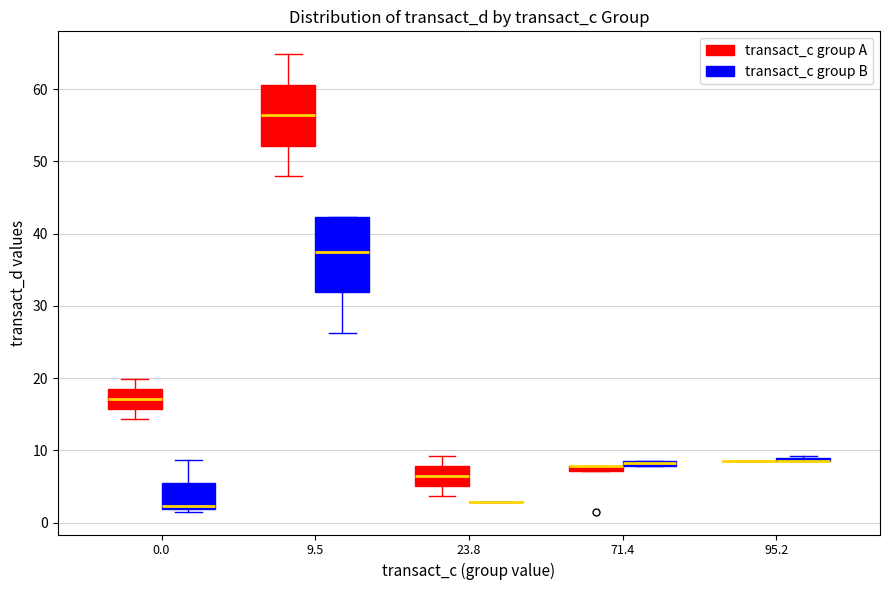

Where is the upper edge of the box for 71.4 (transact_c group A) on the y-axis? The values are not printed on the chart, so give them approximately, as read against the axis.

8